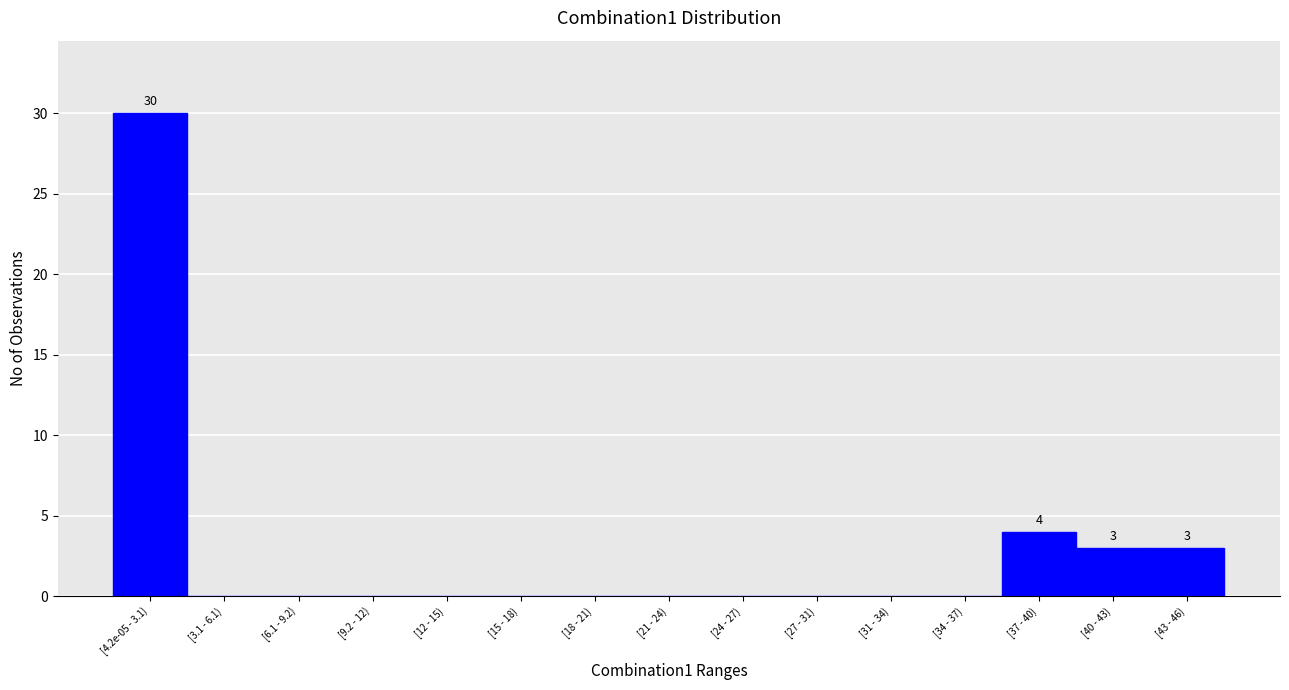

Reading left to right, transcribe all the data shown in this chart.

[4.2e-05 - 3.1)=30	[3.1 - 6.1)=0	[6.1 - 9.2)=0	[9.2 - 12)=0	[12 - 15)=0	[15 - 18)=0	[18 - 21)=0	[21 - 24)=0	[24 - 27)=0	[27 - 31)=0	[31 - 34)=0	[34 - 37)=0	[37 - 40)=4	[40 - 43)=3	[43 - 46)=3